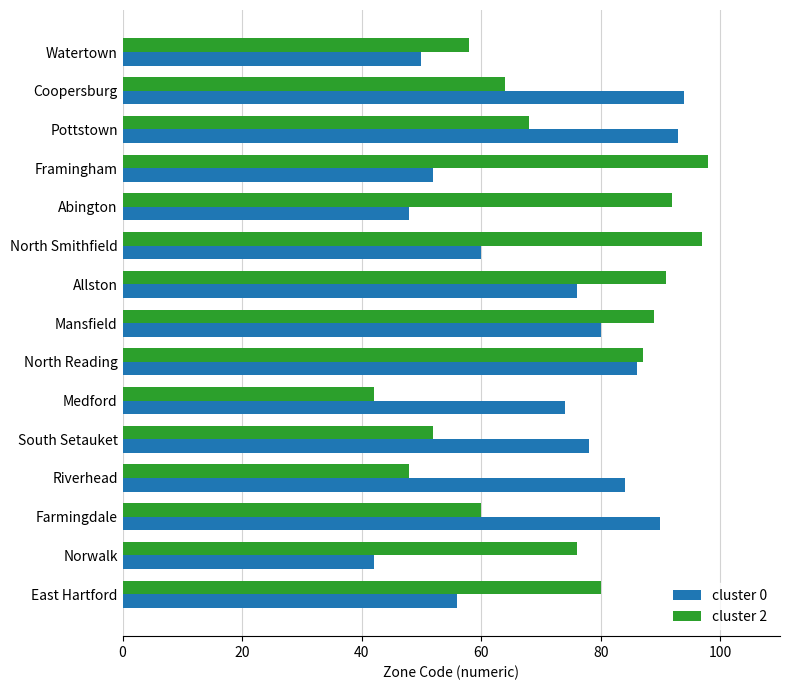

Which series changed the most between Farmingdale and Norwalk?

cluster 0